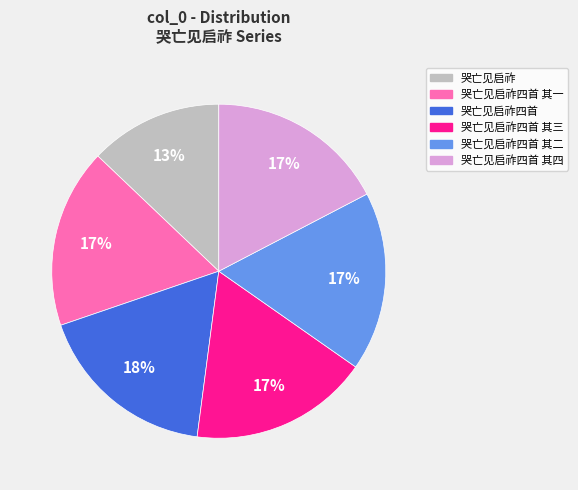

True or false: 哭亡见启祚四首 其四 accounts for 28% of the total.

False